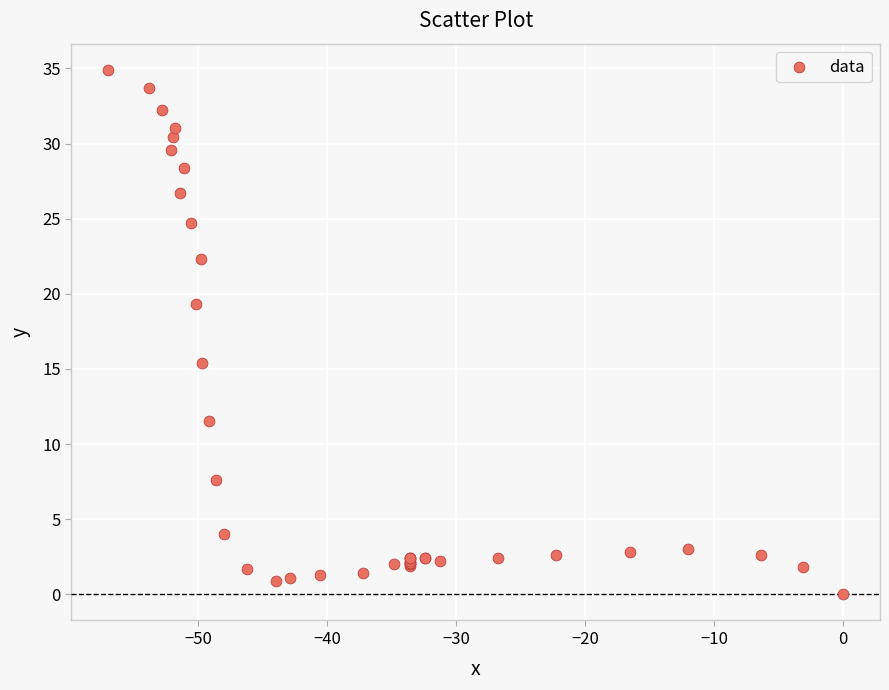

What Y value in the scatter plot is closest to 17?

15.4